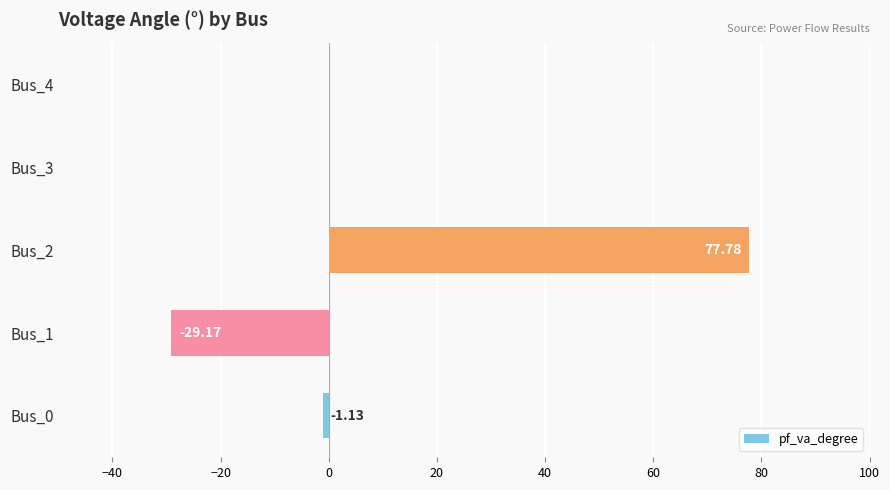

What is the change in value from Bus_0 to Bus_2?

+78.9